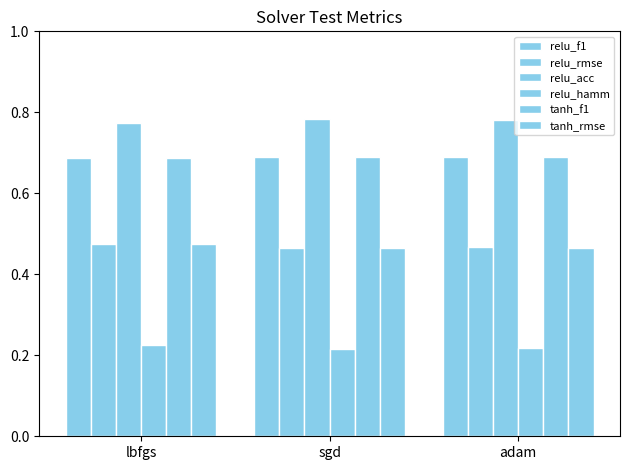

What is the label of the 3rd bar from the left?

adam